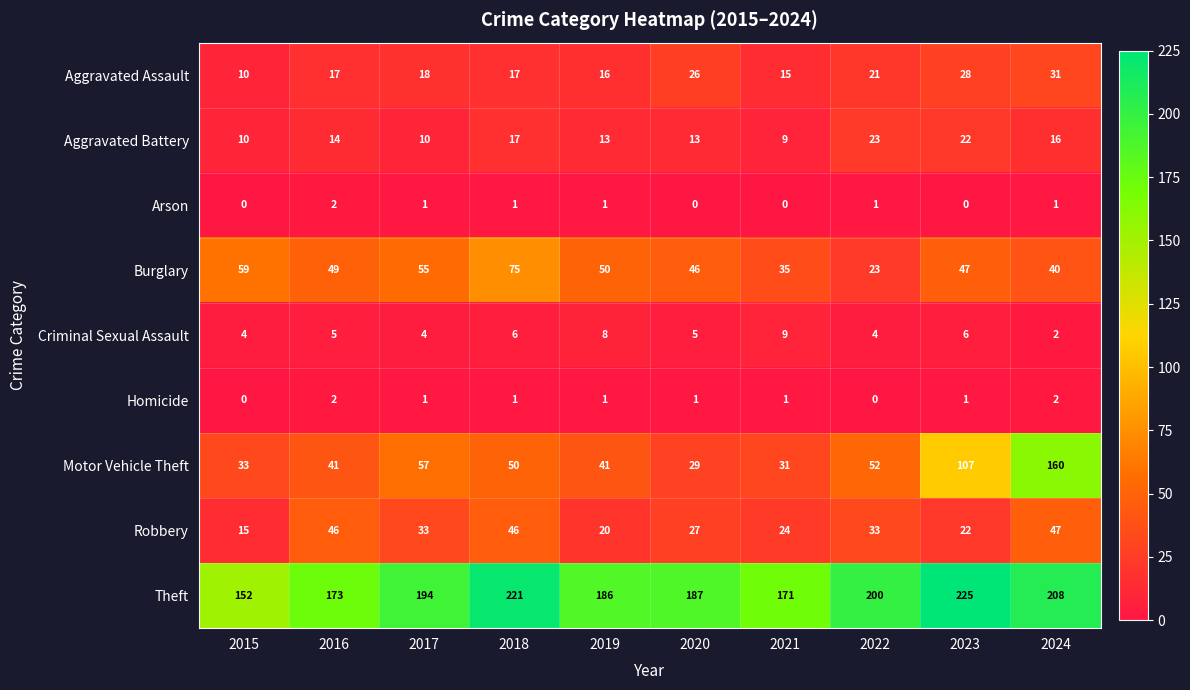

What is the maximum value shown in the chart?

225